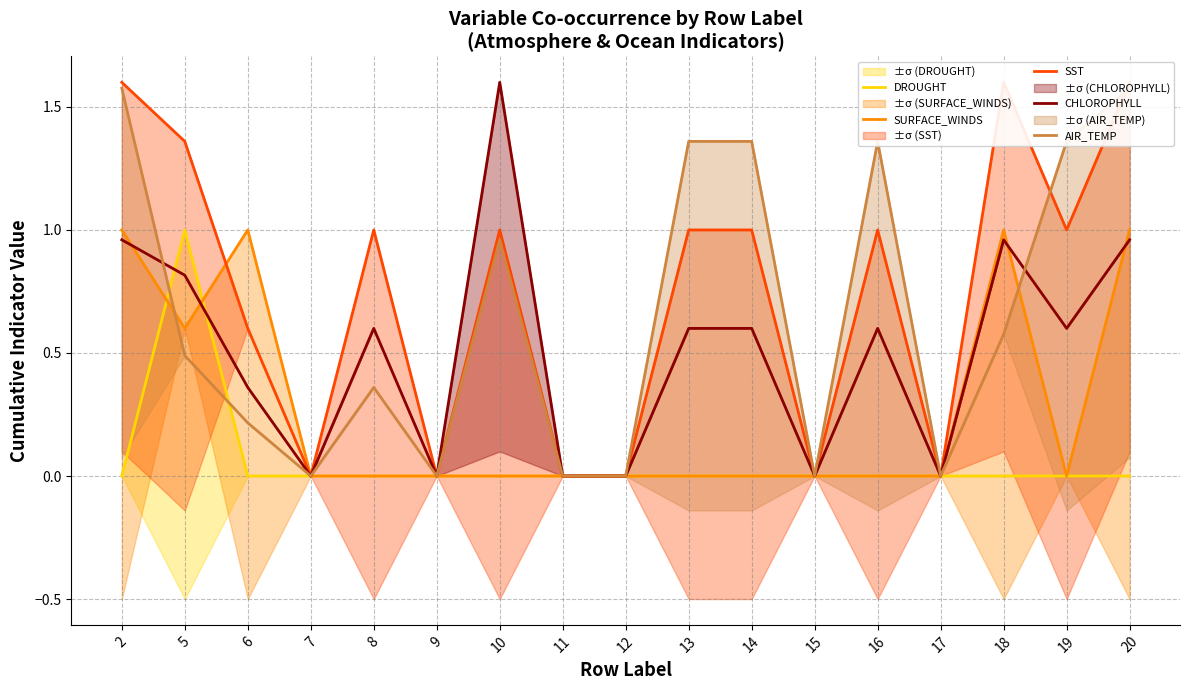

How many lines are shown in the chart?

5